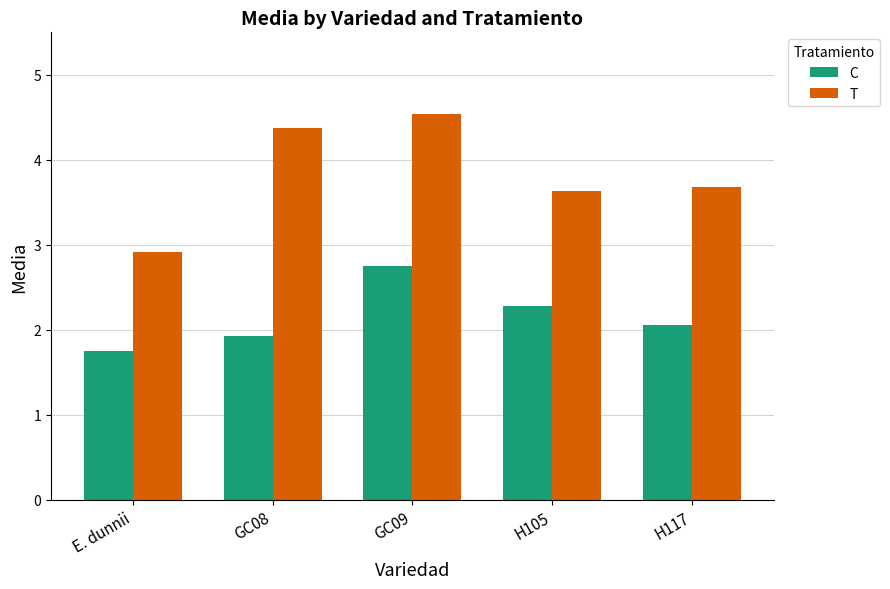

Rank the series by their average value, from lowest to highest.

C, T